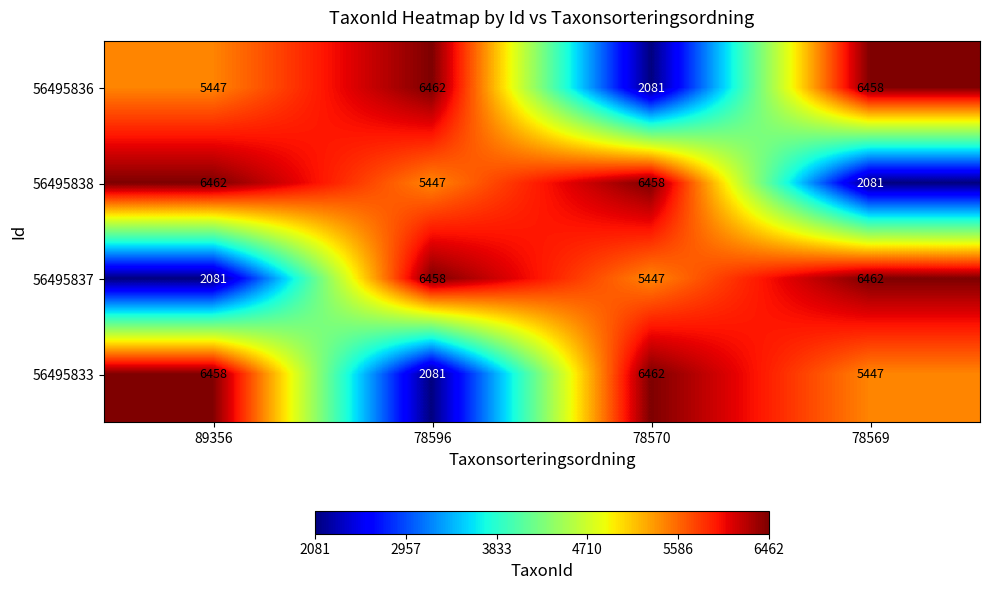

What is the total value across all series at 78570?

20448